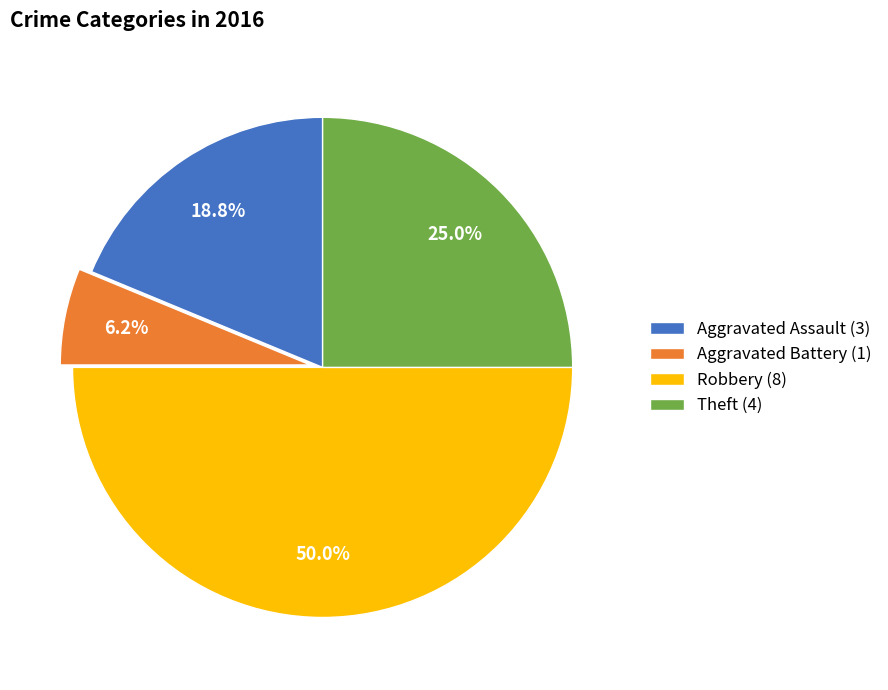

Which category has the smallest portion of the pie?

Aggravated Battery